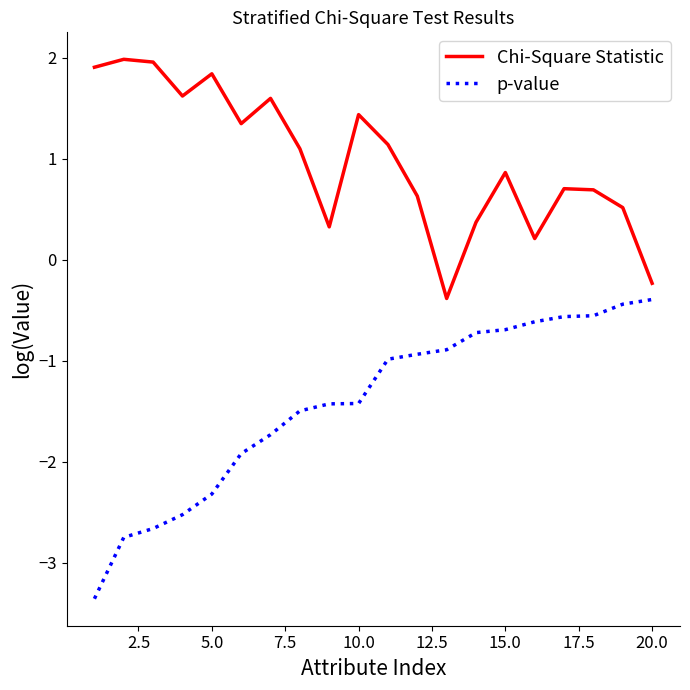

Is this an area chart (filled region under the line)?

No